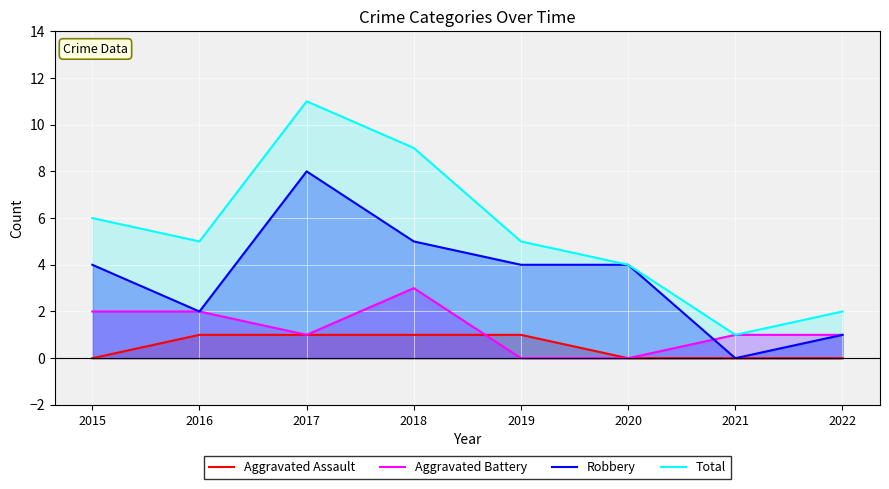

How many interior local peaks does the Aggravated Battery series have?

1